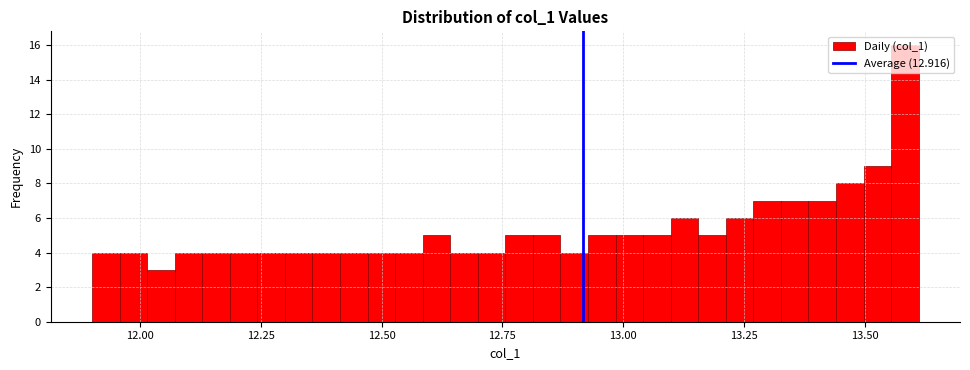

Around what value on the x-axis is the tallest bar? Give the approximate position of its centre, as read against the axis.

13.60